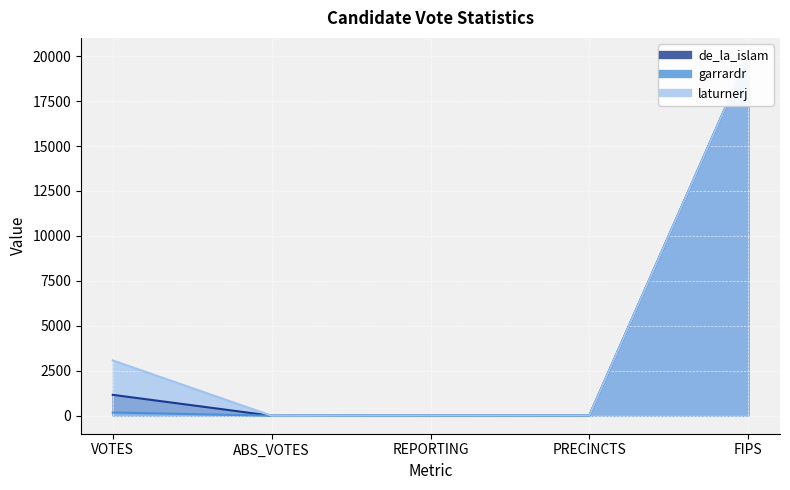

Reading left to right, transcribe all the data shown in this chart.

de_la_islam: VOTES=1162	ABS_VOTES=0	REPORTING=18	PRECINCTS=18	FIPS=20013
garrardr: VOTES=180	ABS_VOTES=0	REPORTING=18	PRECINCTS=18	FIPS=20013
laturnerj: VOTES=3074	ABS_VOTES=0	REPORTING=18	PRECINCTS=18	FIPS=20013